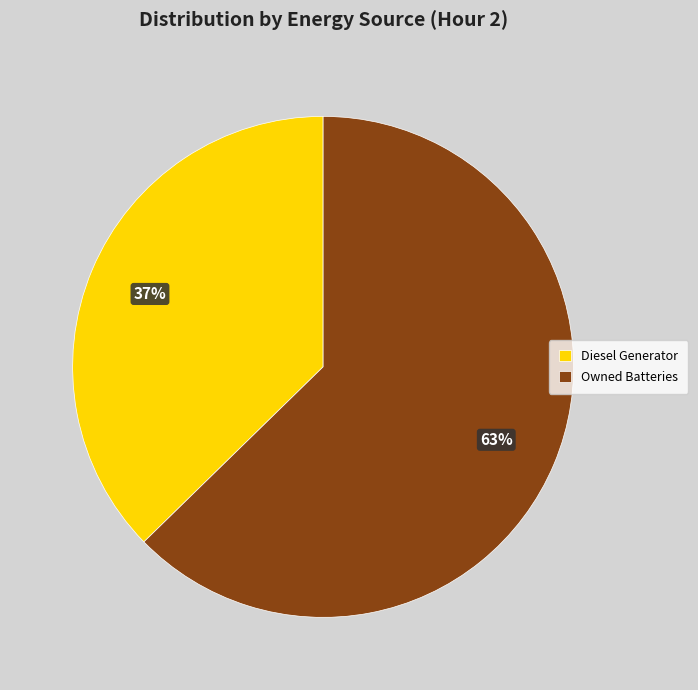

How many slices are in this pie chart?

2